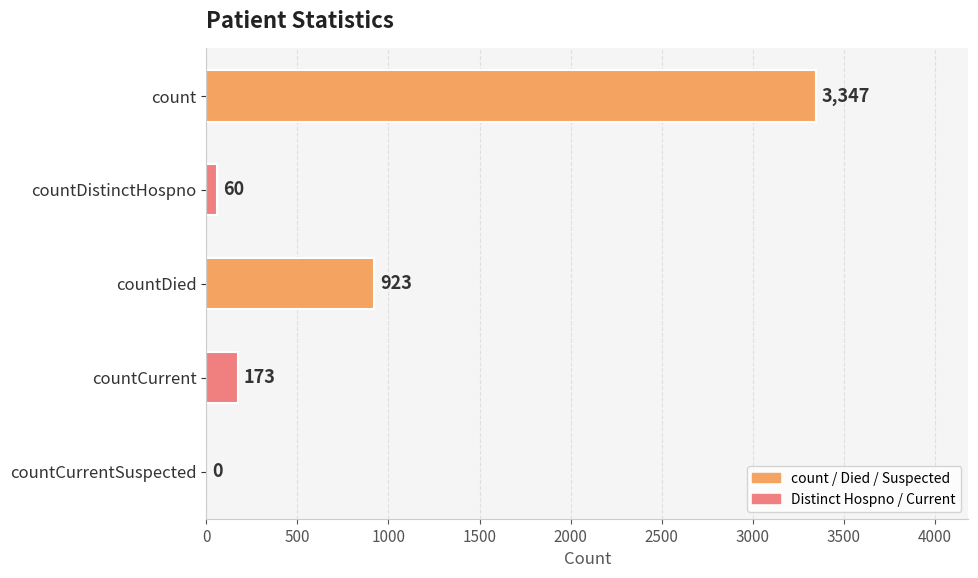

What is the sum of all values?

4503